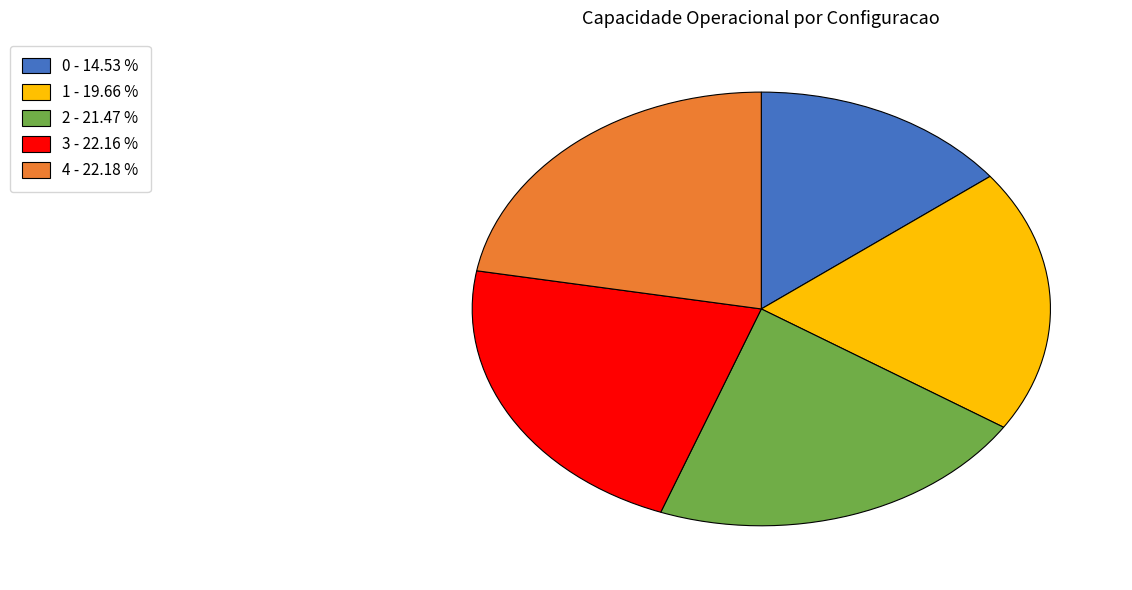

Approximately how many times larger is the value at 1 compared to 2?

0.9